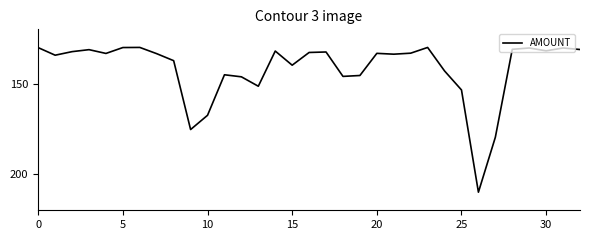

What is the difference between the maximum and minimum values?

80.0